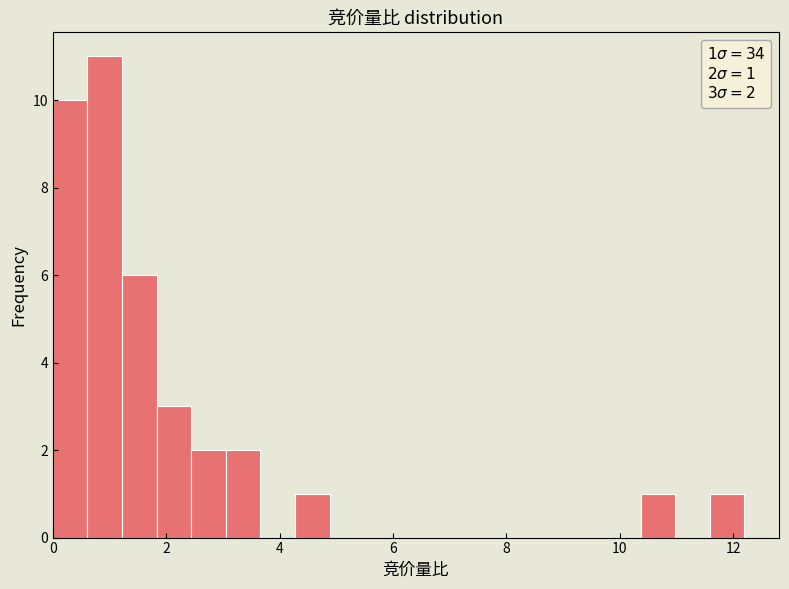

Read against the x-axis, roughly where is the centre of the tallest bar?

1.0